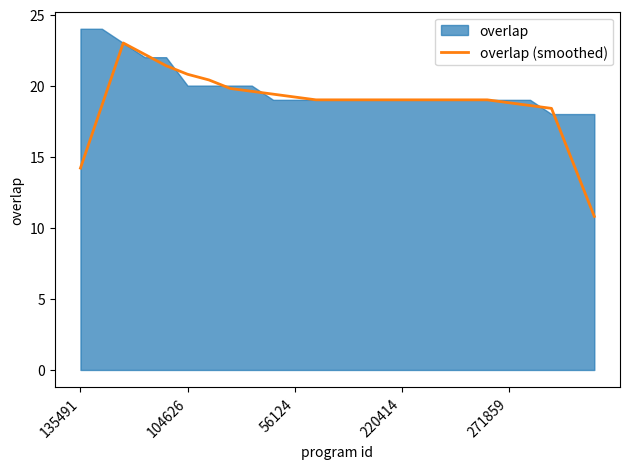

What is the highest value of the overlap (smoothed) series?

23.0